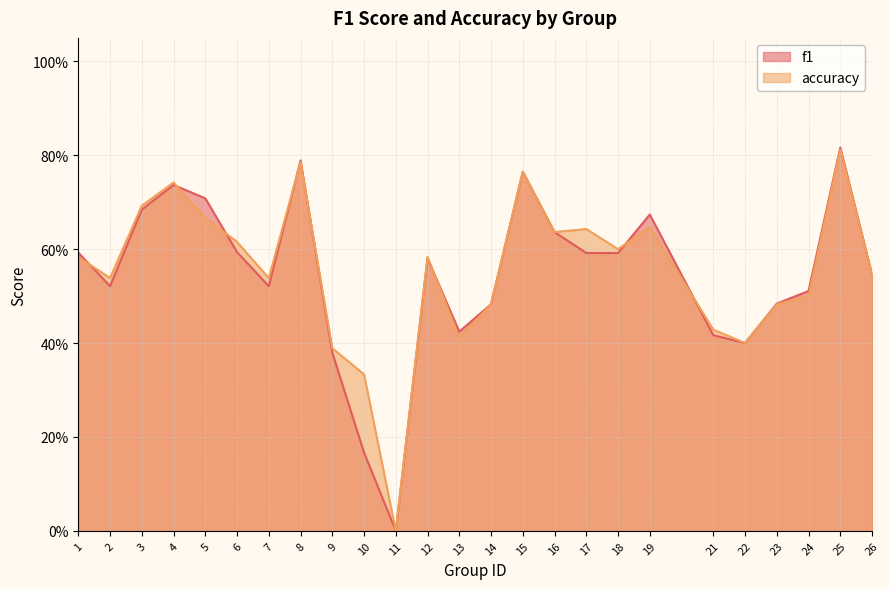

Is it true that f1 equals 0.7 at 3?

True